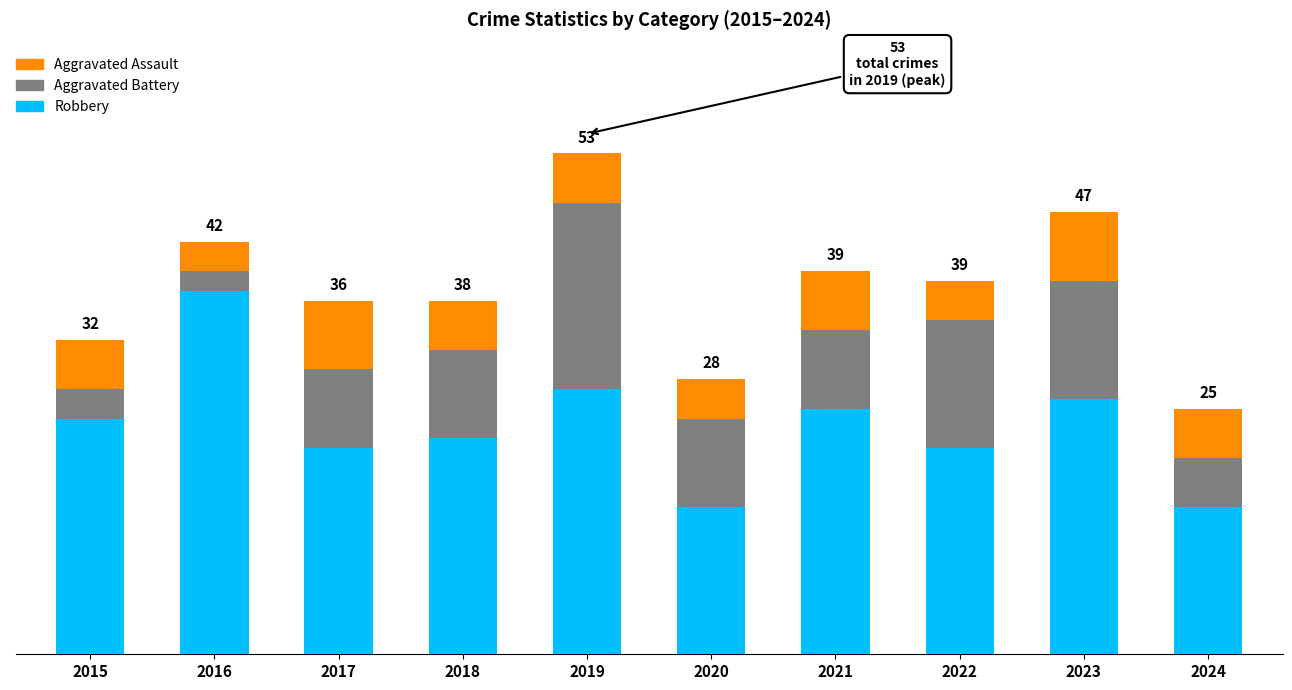

What are all the series names shown in the legend?

Aggravated Assault, Aggravated Battery, Robbery